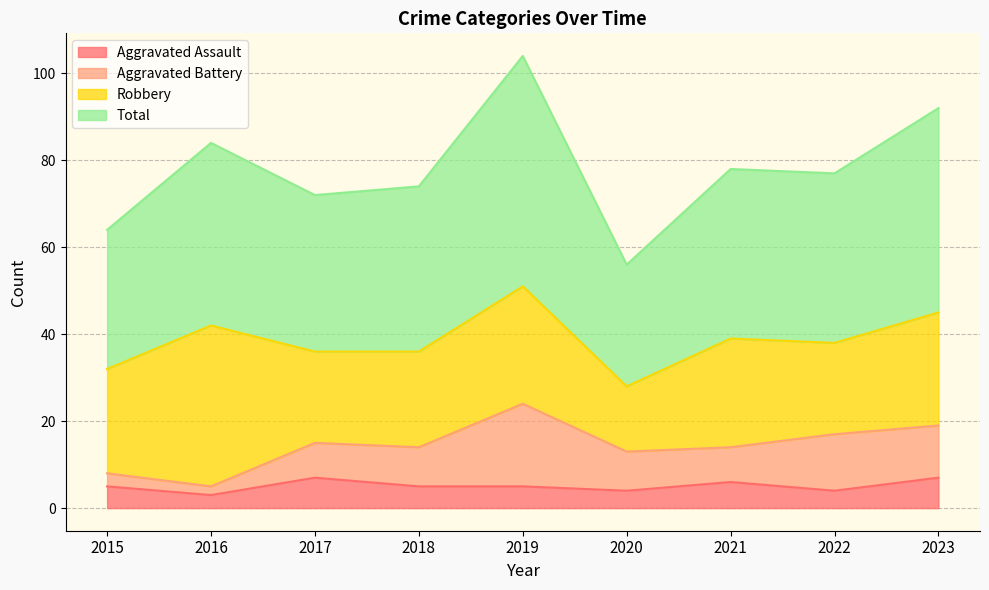

True or false: Aggravated Assault has a value of 7 at 2023.

True